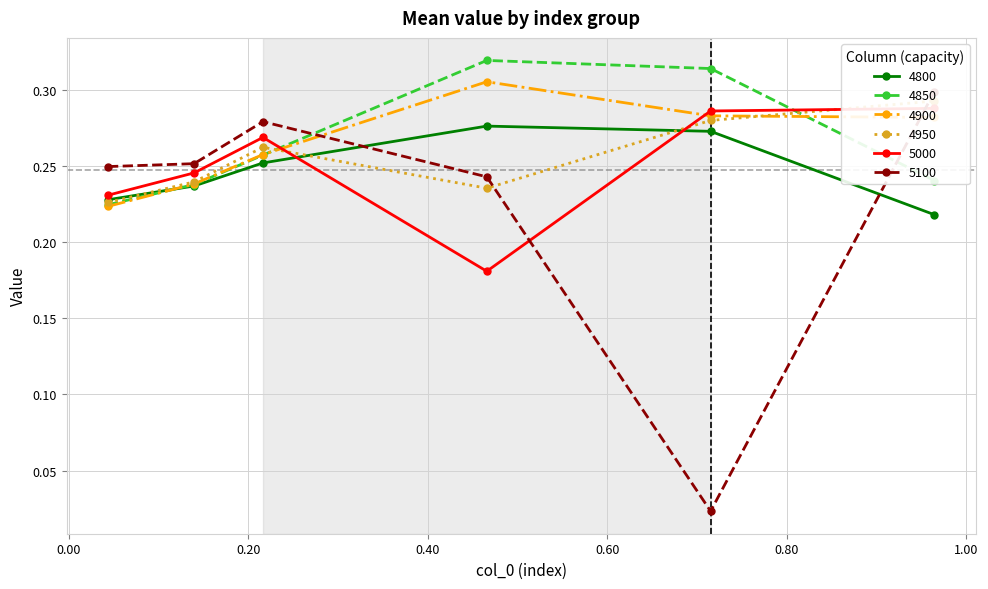

True or false: 5000 has more than 2 interior local peaks.

False